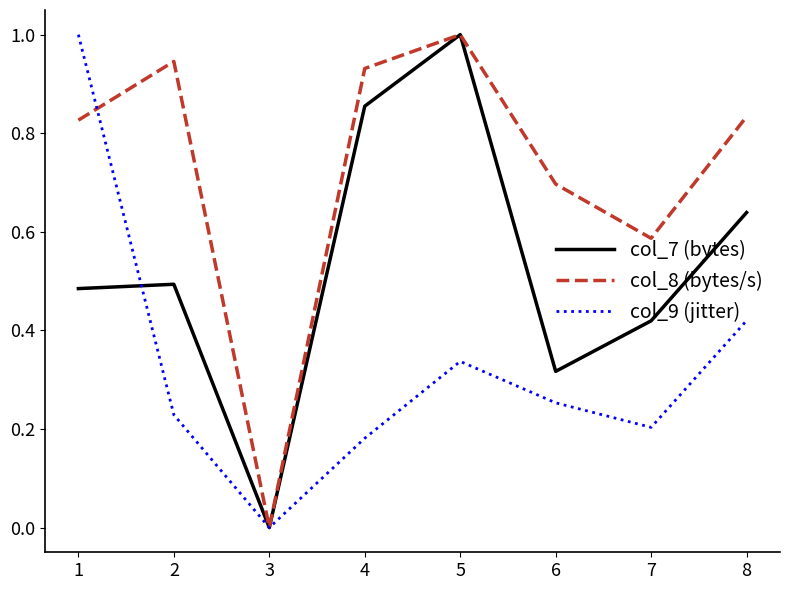

Between which two adjacent categories do col_8 (bytes/s) and col_9 (jitter) first intersect?

1 and 2